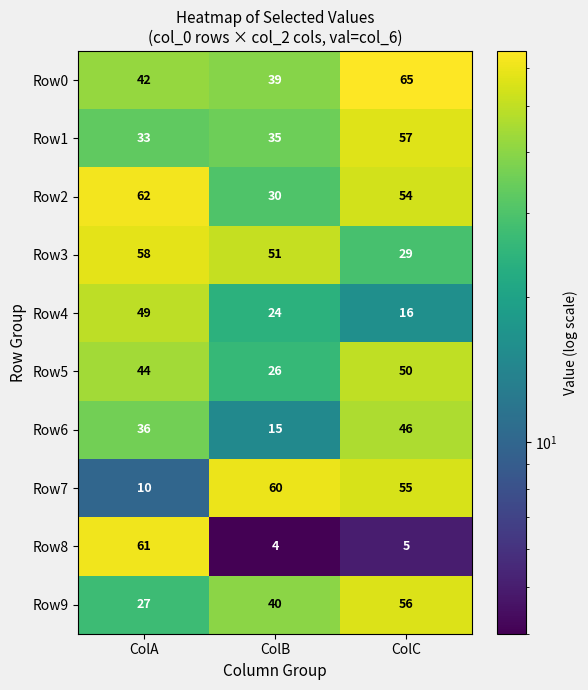

Which series has the largest range (max minus min)?

Row8